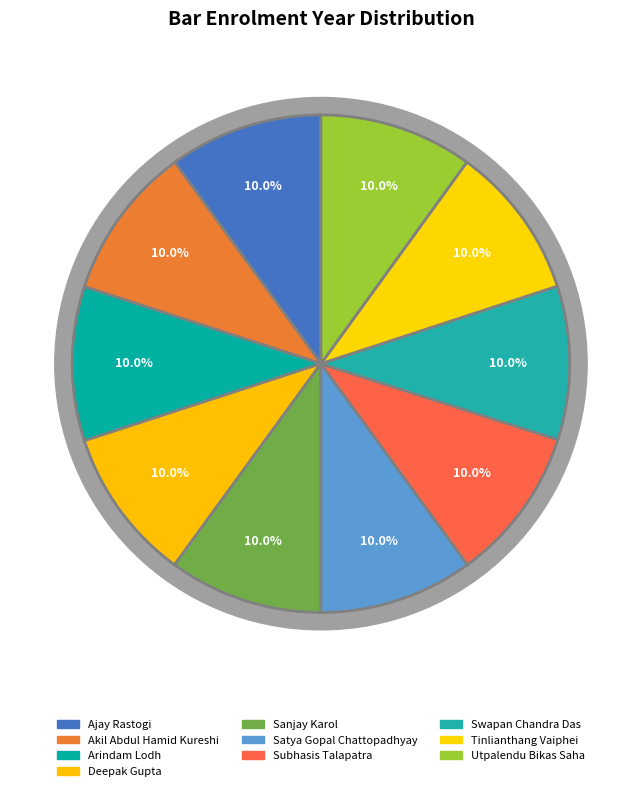

Is there any slice that represents more than half of the pie?

No